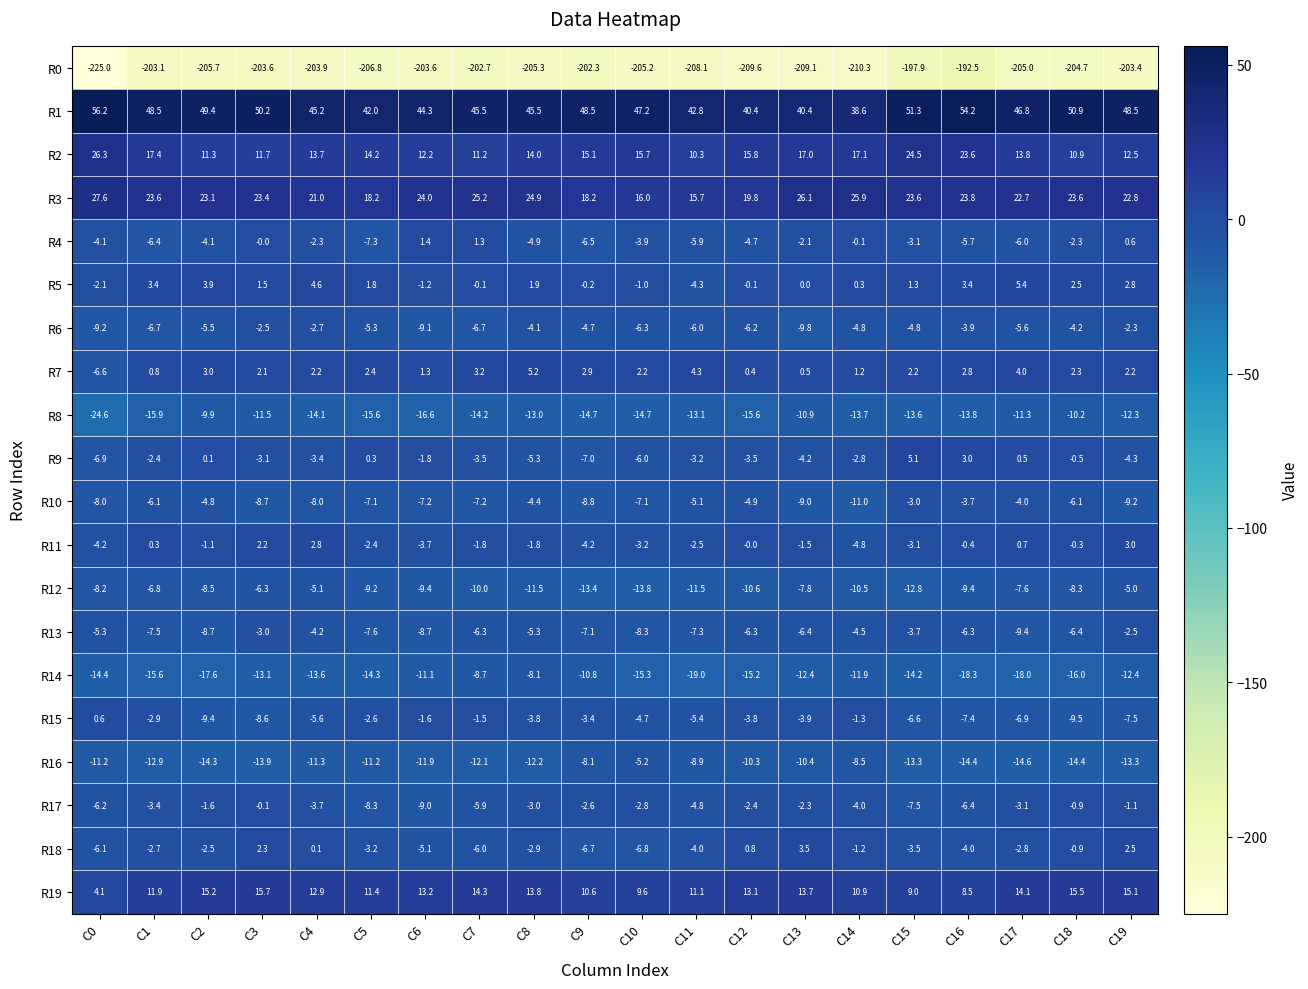

Rank the series by their maximum value, from highest to lowest.

R1, R3, R2, R19, R5, R7, R9, R18, R11, R4, R15, R17, R6, R13, R10, R12, R16, R14, R8, R0